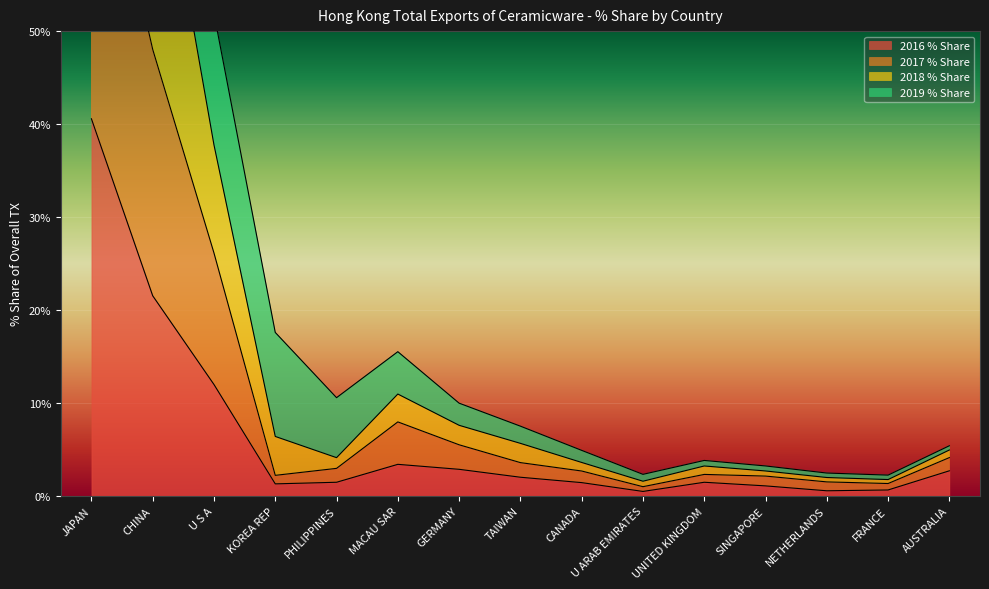

At which label is 2016 % Share closest to 20?

CHINA